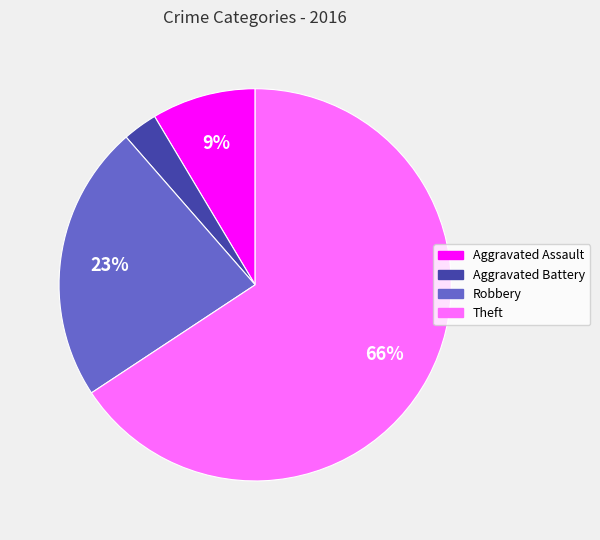

How many slices are in this pie chart?

4